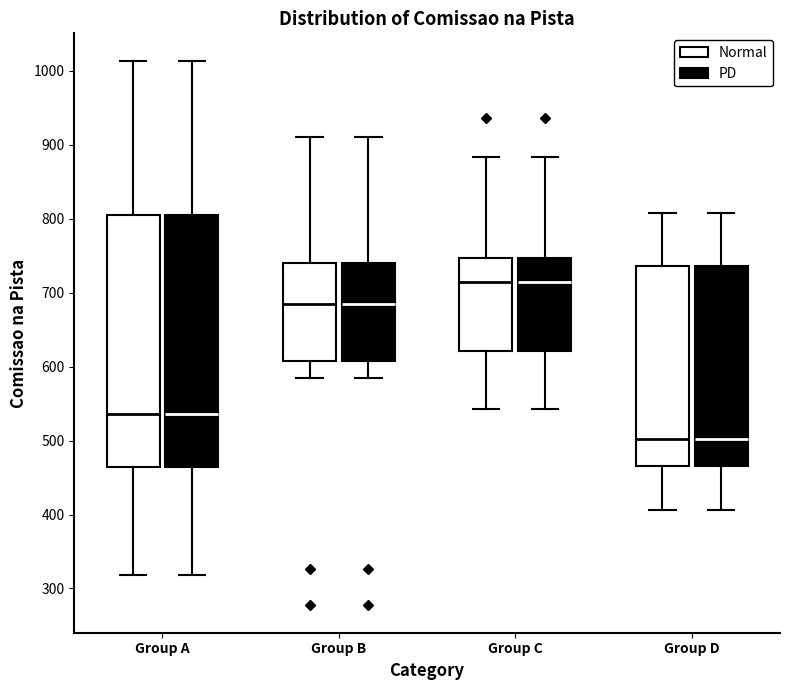

Reading left to right, read every box against the y-axis: the position of its median line, the range the box covers, and the ends of its whiskers. The values are not printed on the chart, so give them approximately, as read against the axis.

Group A (Normal): median 540, box 460 to 800, whiskers 320 to 1010
Group A (PD): median 540, box 460 to 800, whiskers 320 to 1010
Group B (Normal): median 680, box 610 to 740, whiskers 580 to 910
Group B (PD): median 680, box 610 to 740, whiskers 580 to 910
Group C (Normal): median 710, box 620 to 750, whiskers 540 to 880
Group C (PD): median 710, box 620 to 750, whiskers 540 to 880
Group D (Normal): median 500, box 470 to 740, whiskers 410 to 810
Group D (PD): median 500, box 470 to 740, whiskers 410 to 810